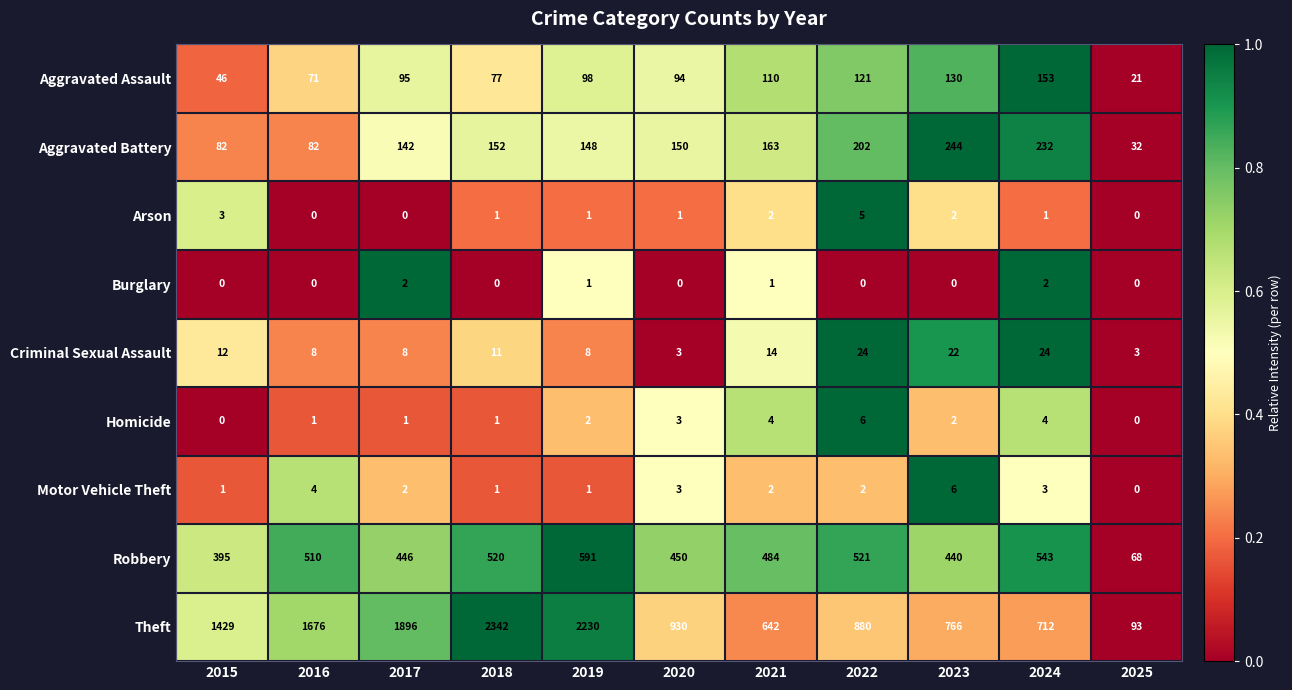

At 2024, list the series in order from smallest to largest.

Arson, Burglary, Motor Vehicle Theft, Homicide, Criminal Sexual Assault, Aggravated Assault, Aggravated Battery, Robbery, Theft